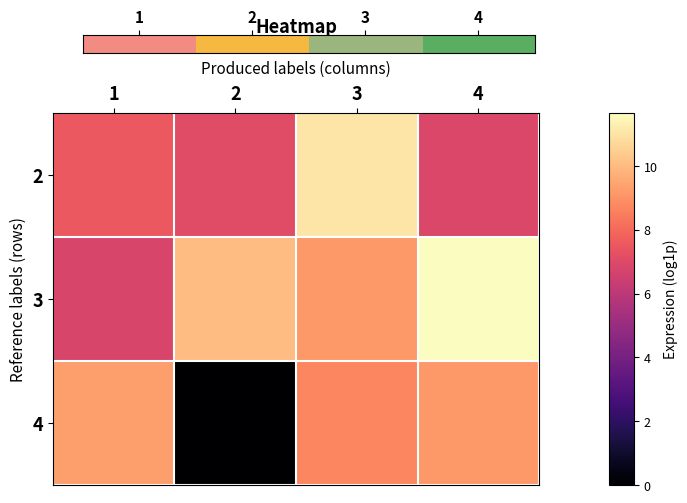

At which category is the sum across all series the highest?

4